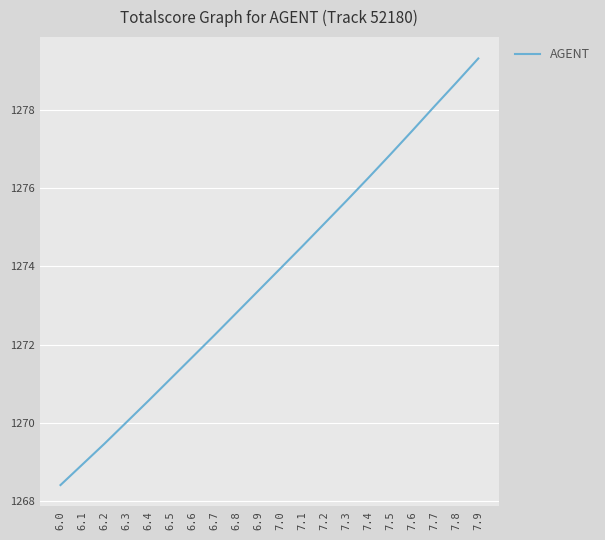

Approximately how many times larger is the value at 6.1 compared to 7.6?

1.0